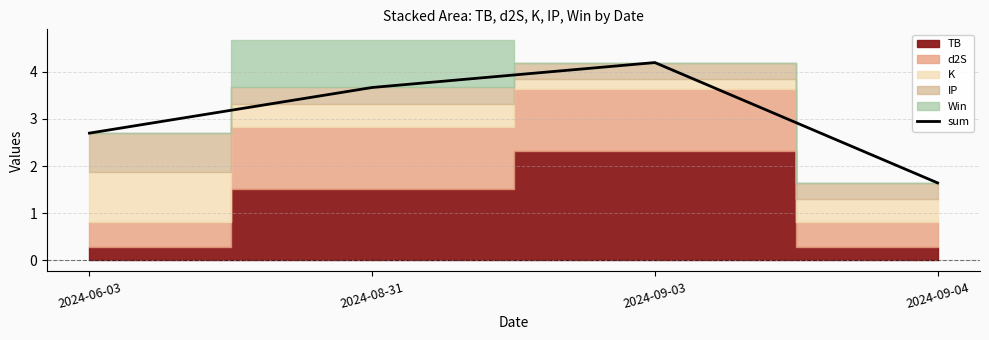

What is the greatest value displayed?

4.2